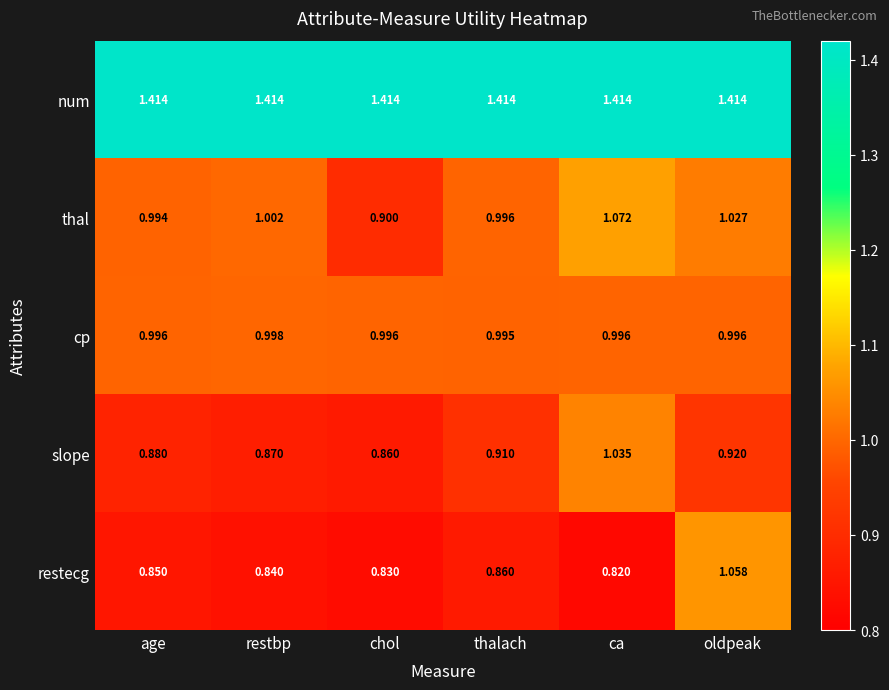

What is the total value across all series at oldpeak?

5.4